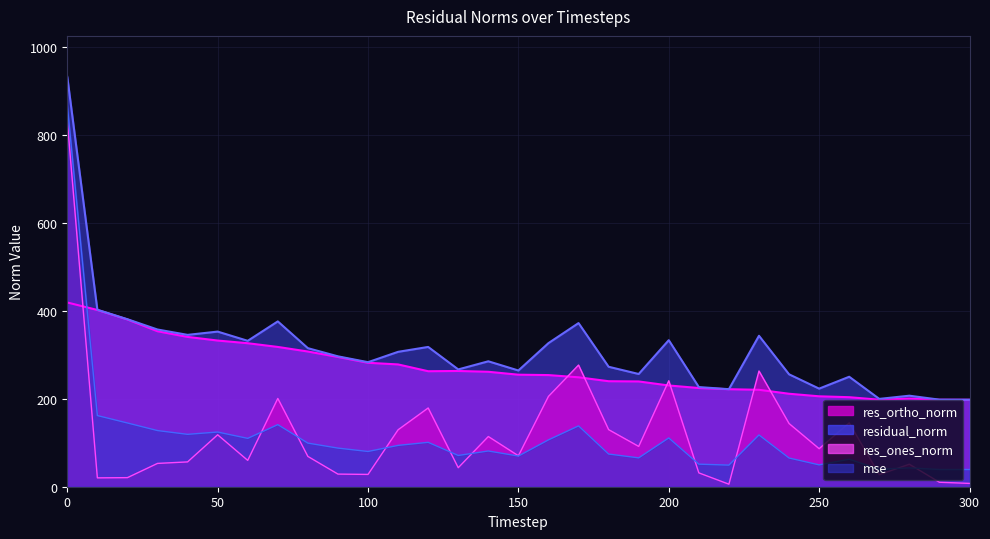

True or false: res_ortho_norm and residual_norm cross at least once.

False